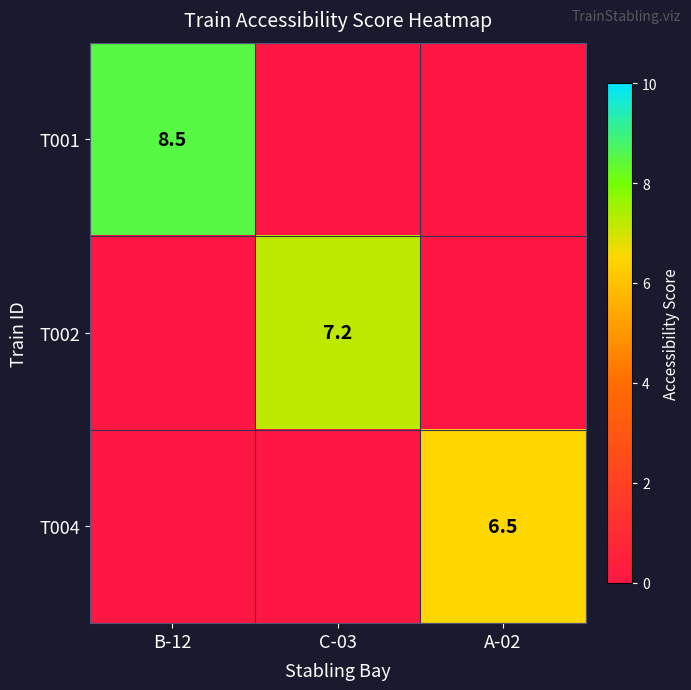

The value of T002 at C-03 is 7.2. True or false?

True